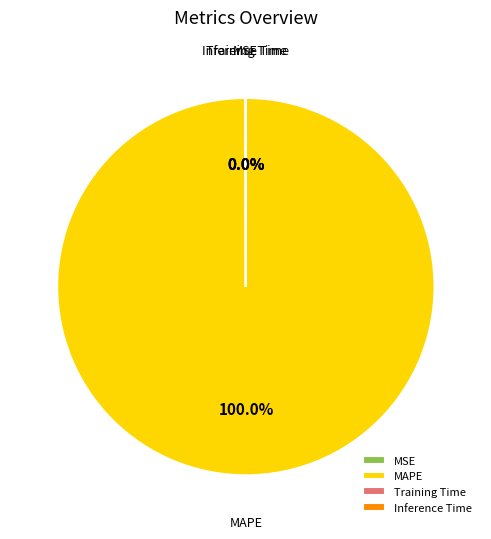

What percentage is the MAPE slice, to the nearest percent?

100%